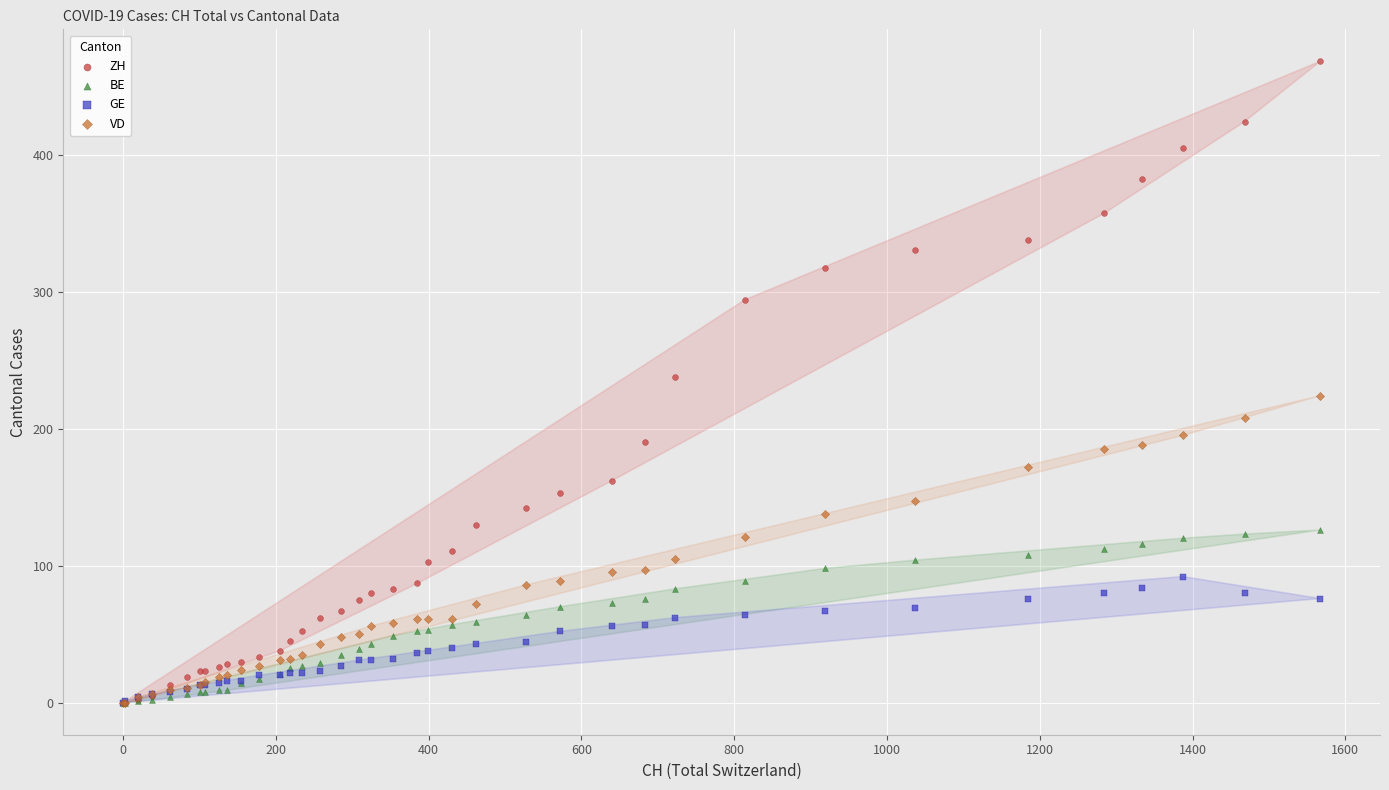

Which series has the widest spread of Y values?

ZH